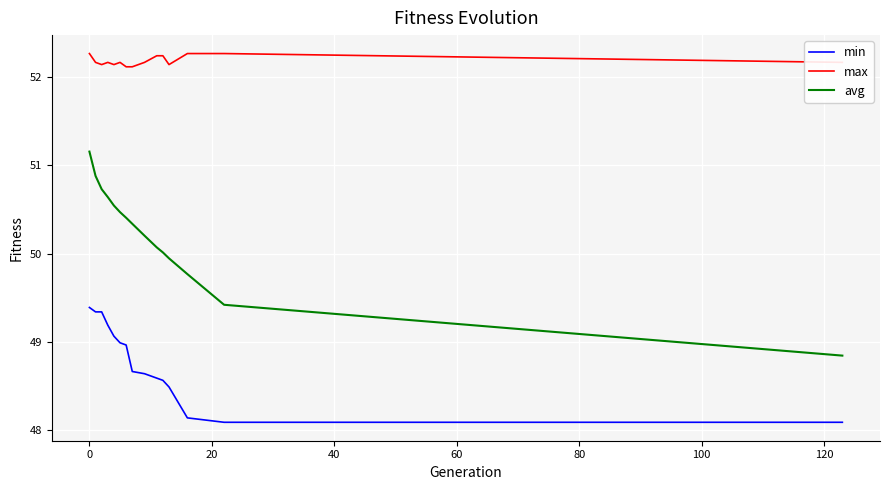

Which series has the largest total across all categories?

max